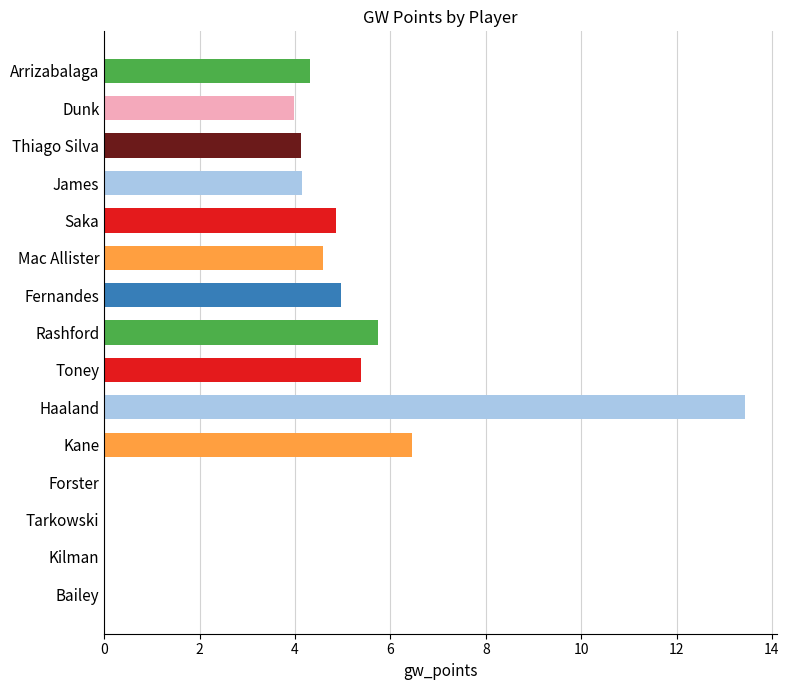

What is the greatest value displayed?

13.4